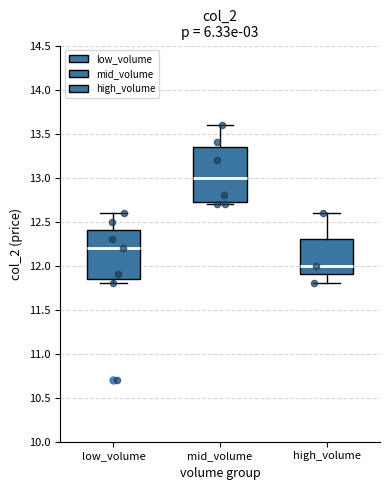

Reading left to right, read every box against the y-axis: the position of its median line, the range the box covers, and the ends of its whiskers. The values are not printed on the chart, so give them approximately, as read against the axis.

low_volume: median 12.20, box 11.85 to 12.40, whiskers 11.80 to 12.60
mid_volume: median 13.00, box 12.75 to 13.35, whiskers 12.70 to 13.60
high_volume: median 12.00, box 11.90 to 12.30, whiskers 11.80 to 12.60